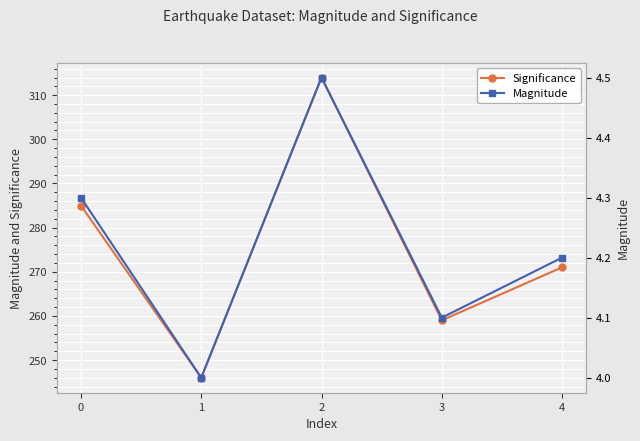

Which has a higher value, 2 or 0?

2